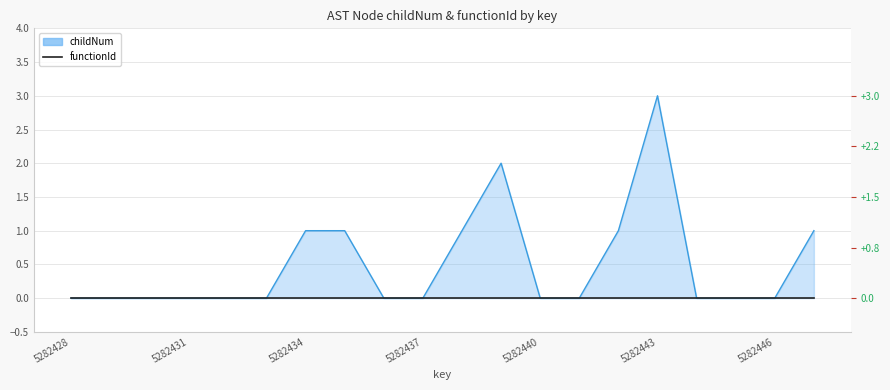

At which category does the data reach its first local peak?

5282439